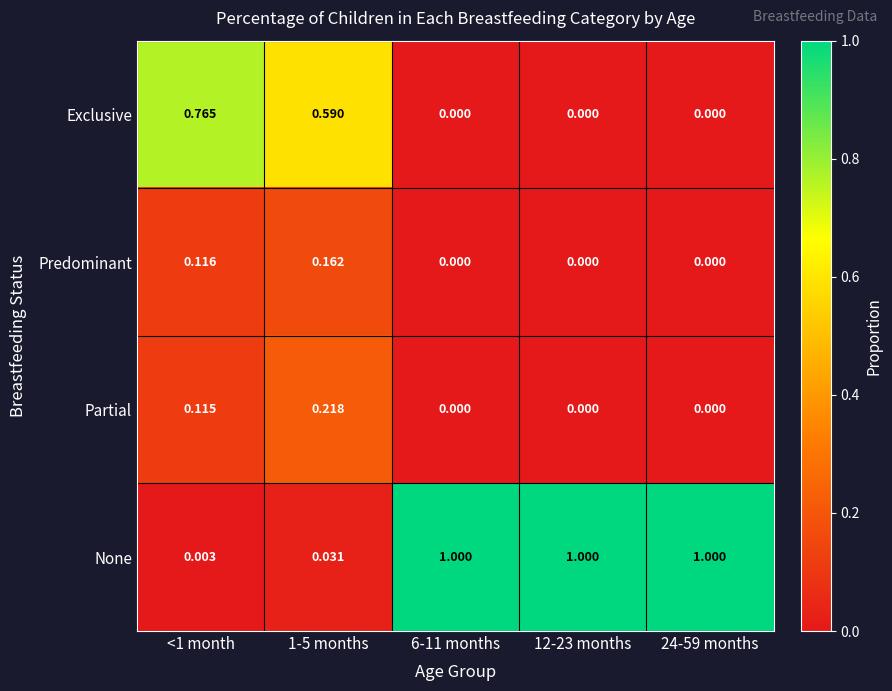

Which series has the largest range (max minus min)?

None